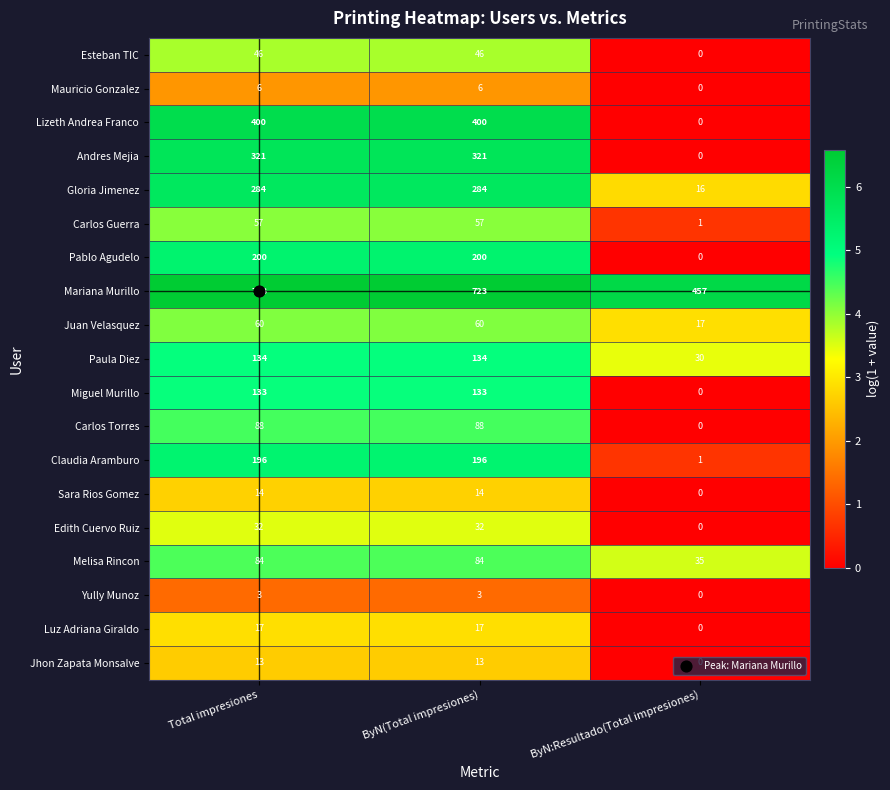

List the series in order of their peak value, highest first.

Mariana Murillo, Lizeth Andrea Franco, Andres Mejia, Gloria Jimenez, Pablo Agudelo, Claudia Aramburo, Paula Diez, Miguel Murillo, Carlos Torres, Melisa Rincon, Juan Velasquez, Carlos Guerra, Esteban TIC, Edith Cuervo Ruiz, Luz Adriana Giraldo, Sara Rios Gomez, Jhon Zapata Monsalve, Mauricio Gonzalez, Yully Munoz